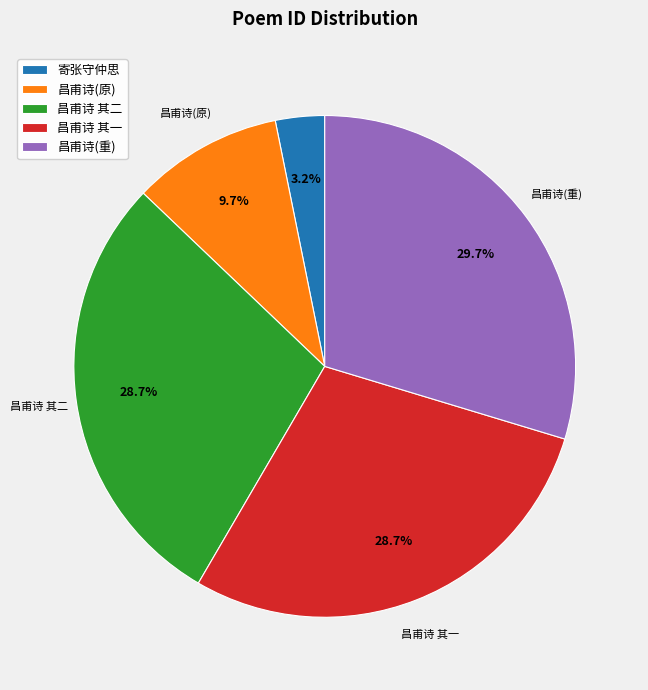

To the nearest percent, what is the average slice percentage?

20%